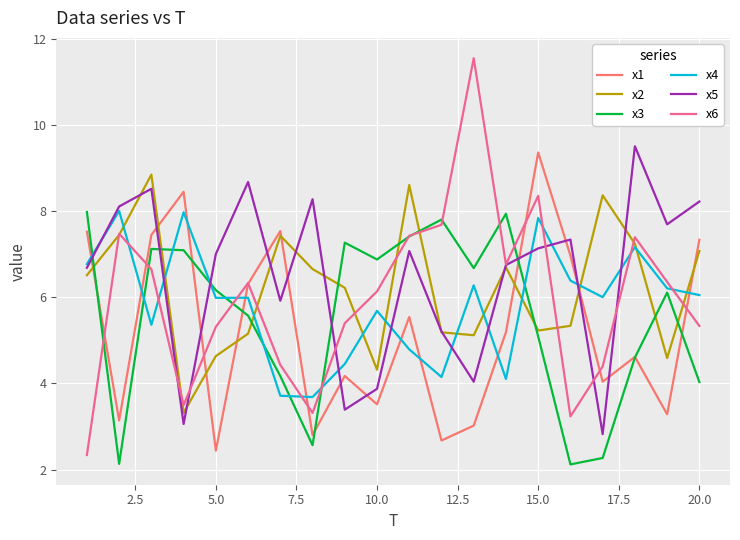

What is the maximum value for x1?

9.4